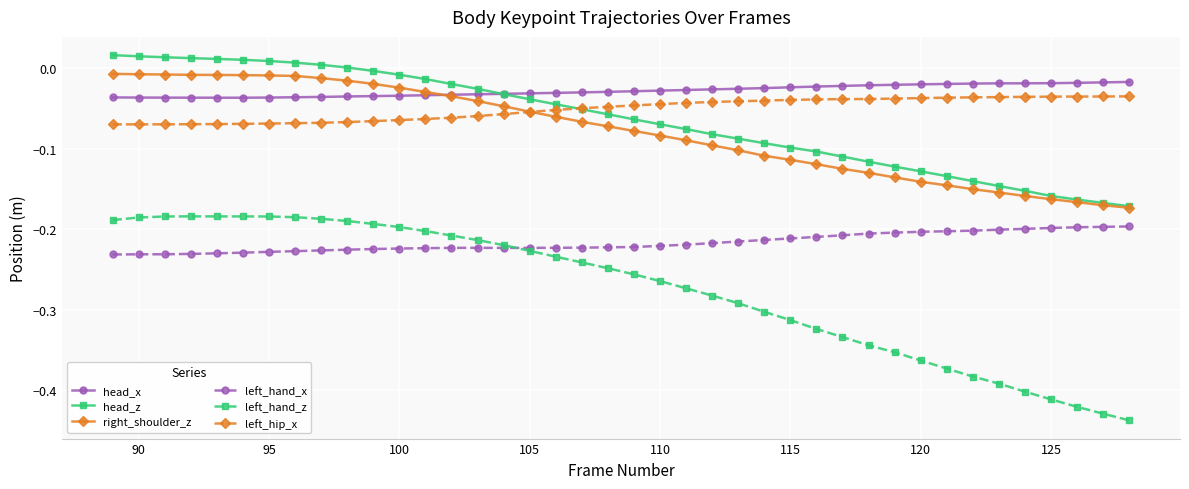

Which series has the largest range (max minus min)?

left_hand_z